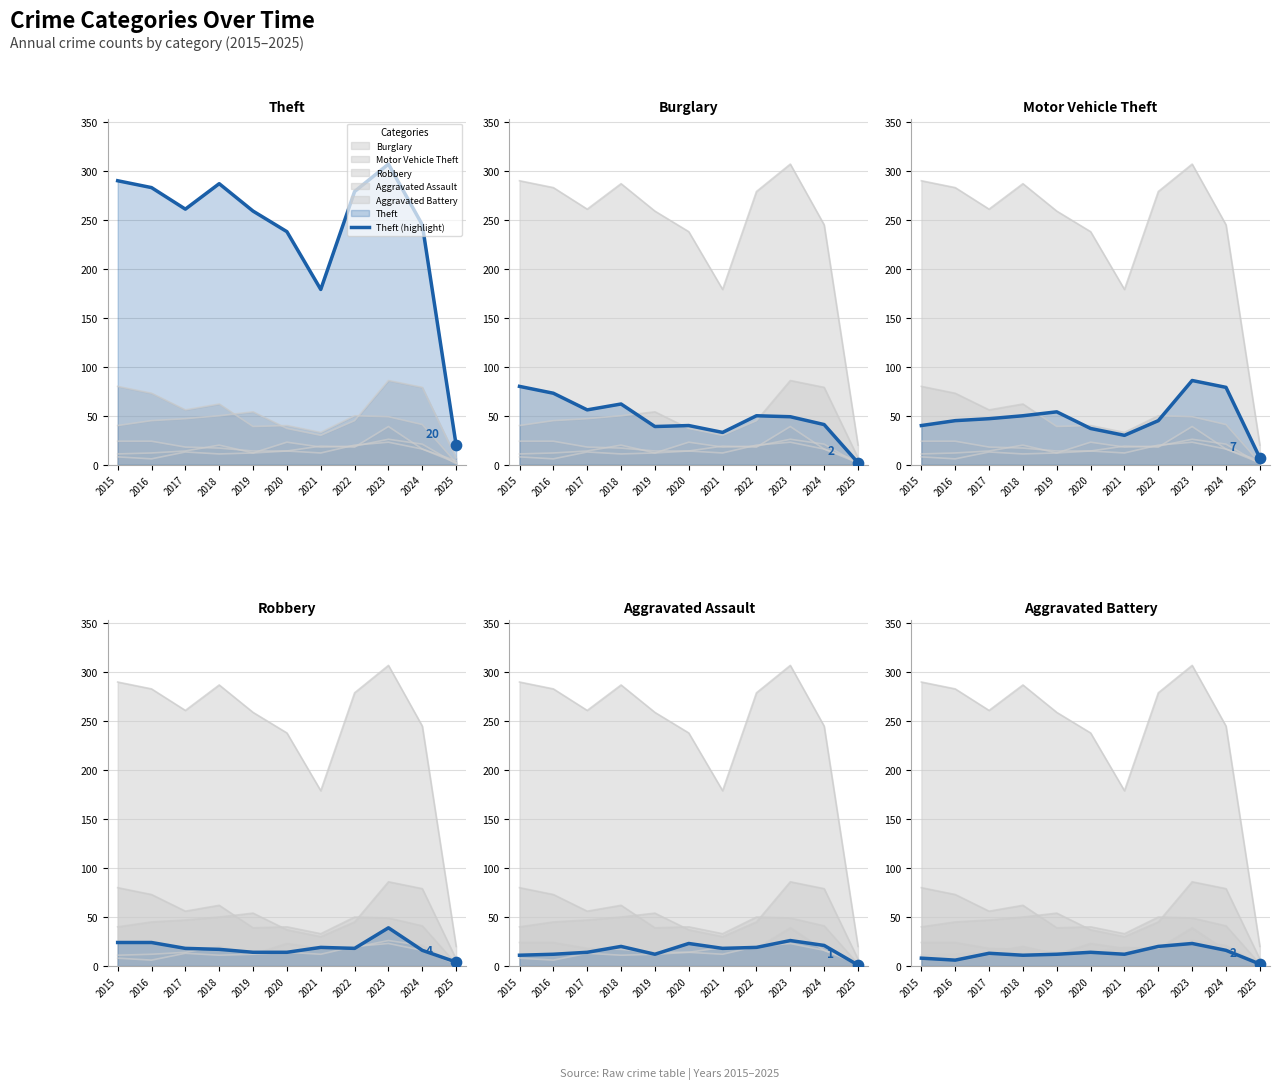

Which series has the largest Y range (max minus min)?

Theft (highlight)